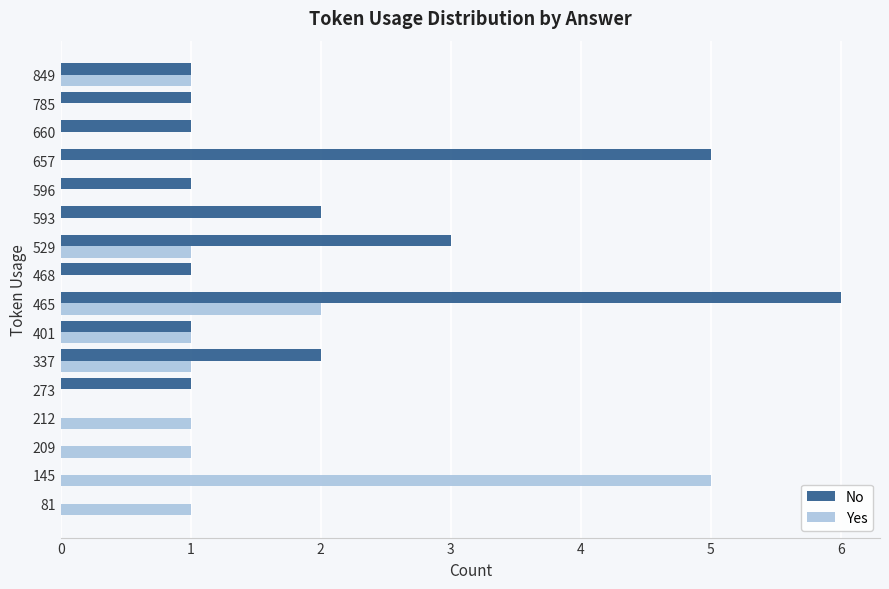

What is the greatest value displayed?

6